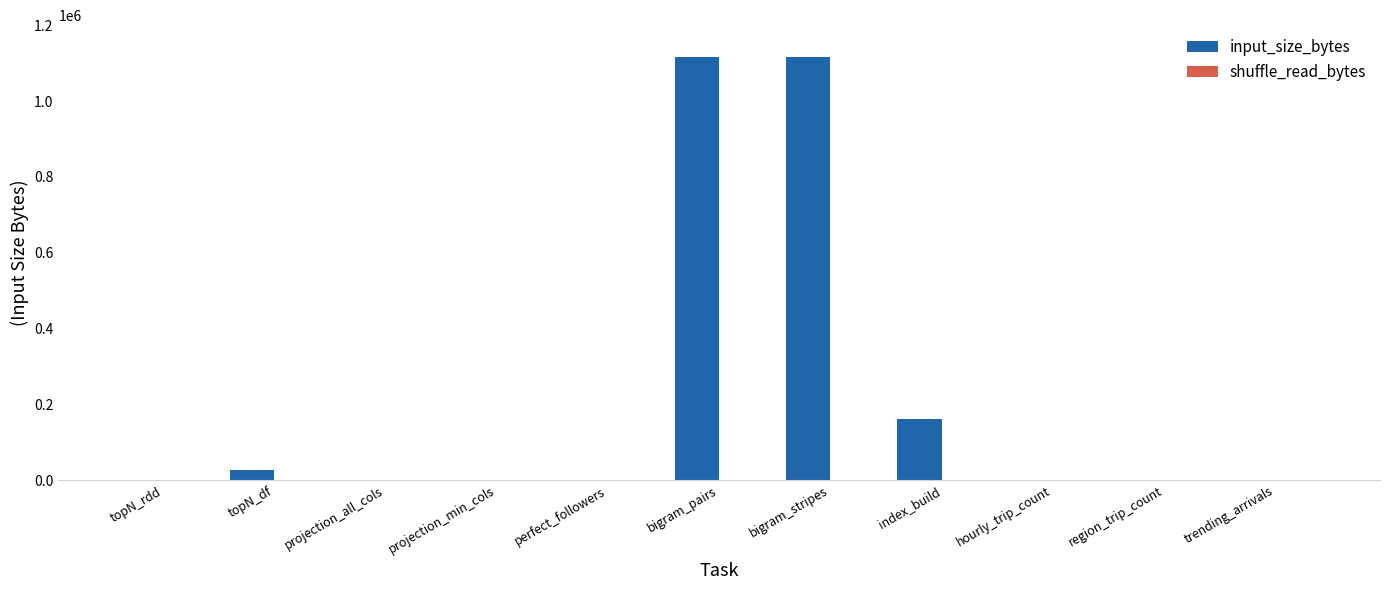

Is it true that the value at bigram_pairs is 332782?

False